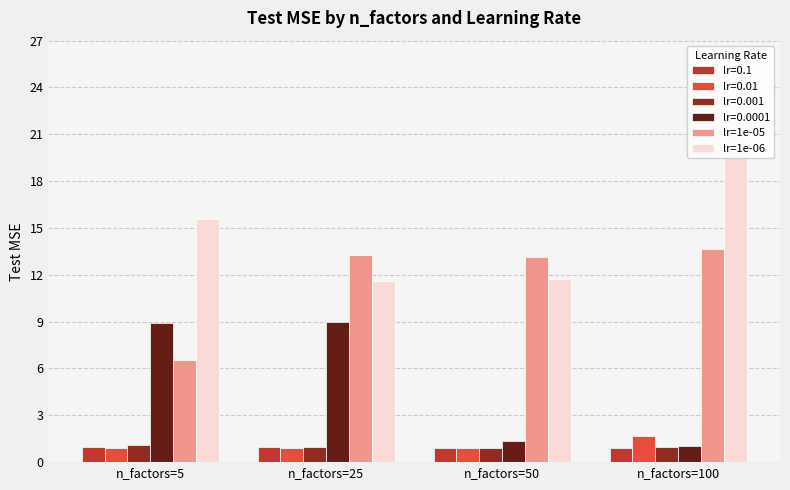

How many values in the lr=1e-06 series exceed 15?

2